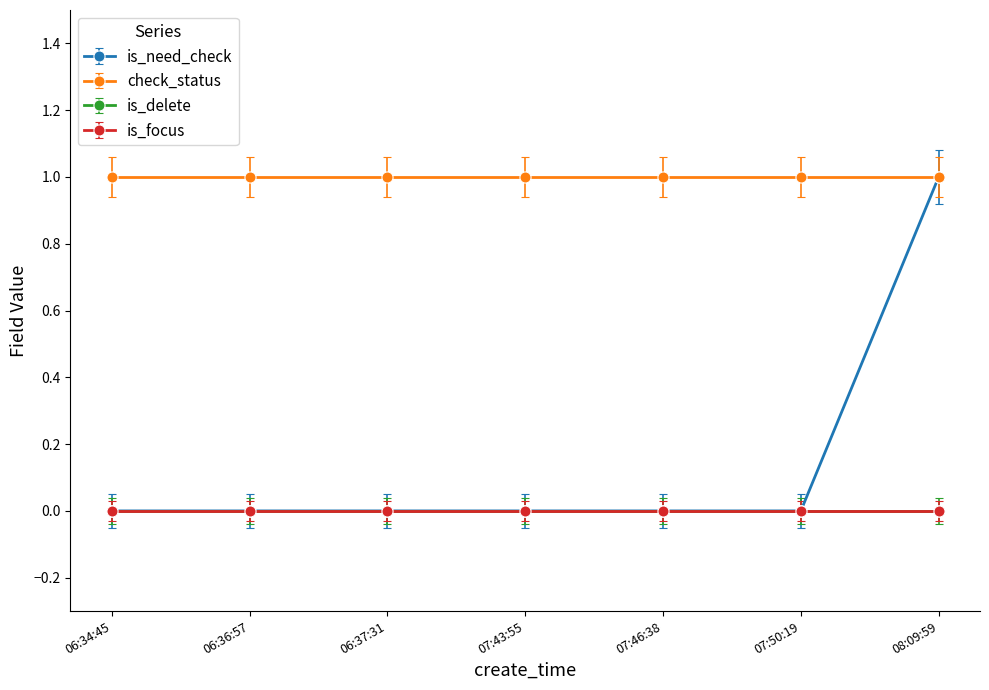

How many lines are shown in the chart?

4